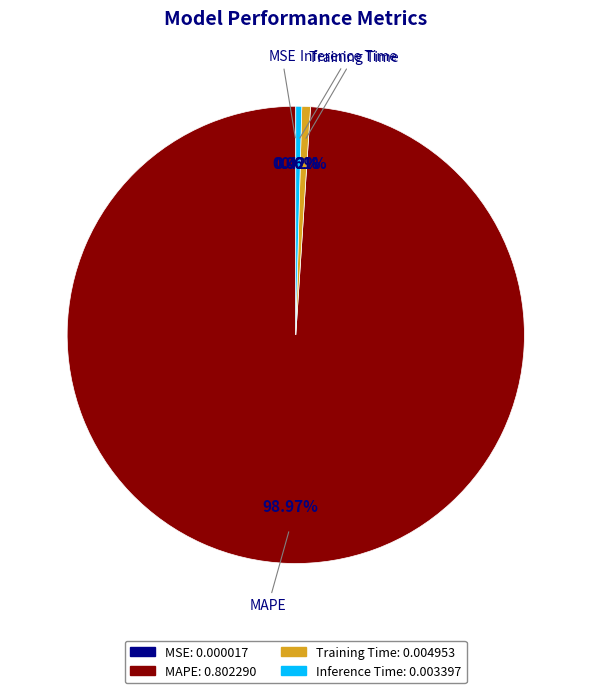

Do Training Time and Inference Time together represent more than half of the pie?

No